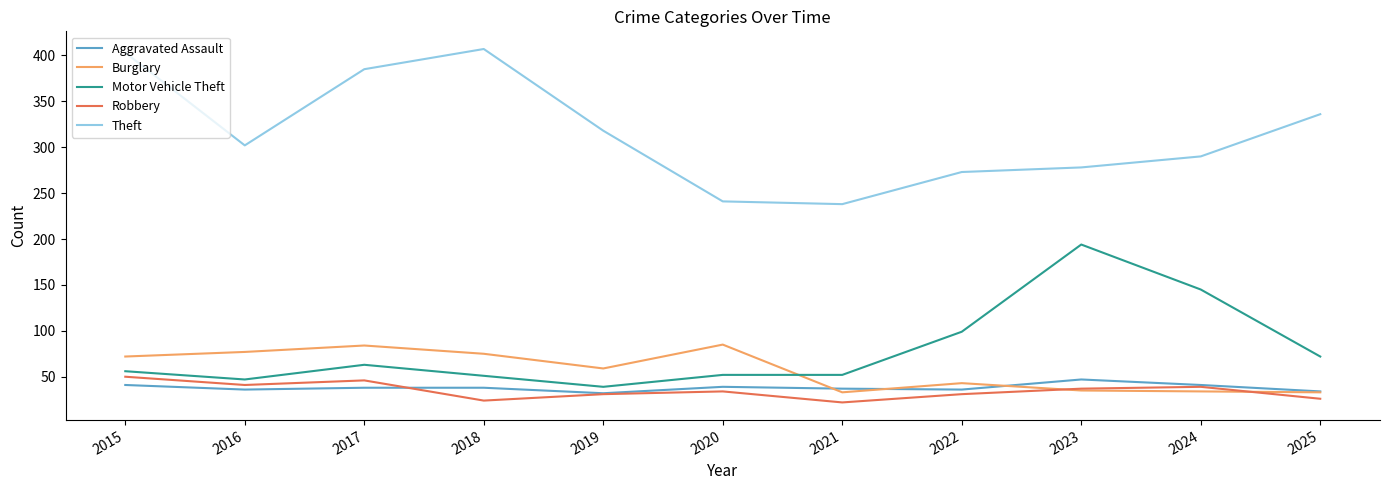

What is the greatest value displayed?

407